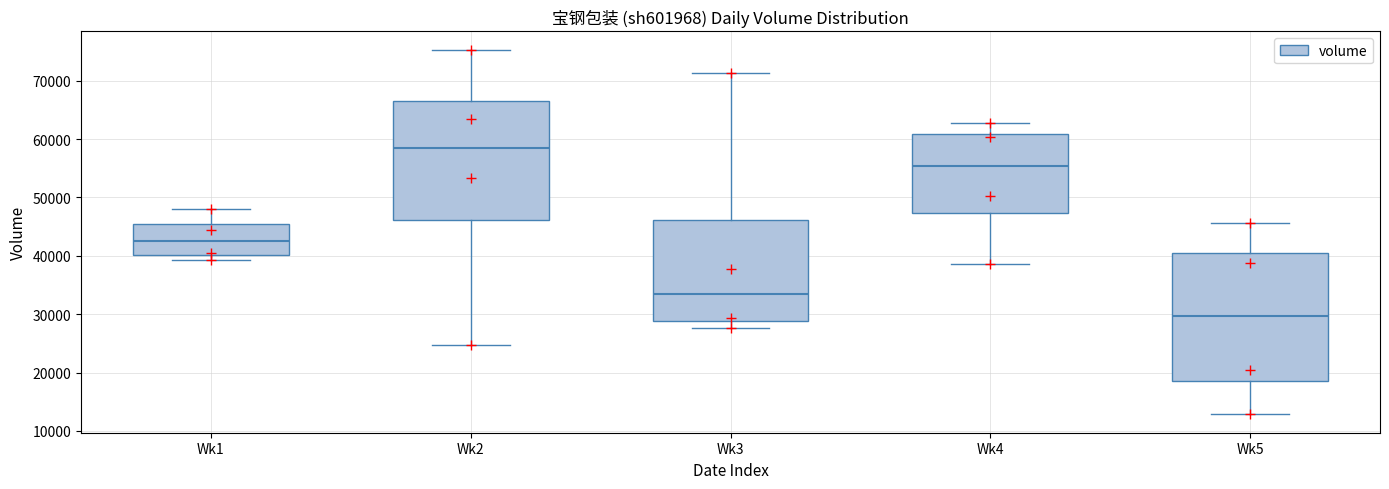

Comparing the boxes themselves (not the whiskers), which one is the tallest?

Wk5